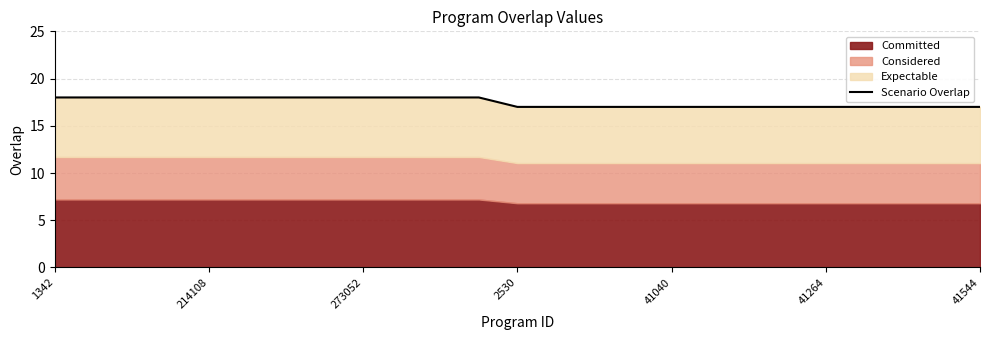

What is the greatest value displayed?

18